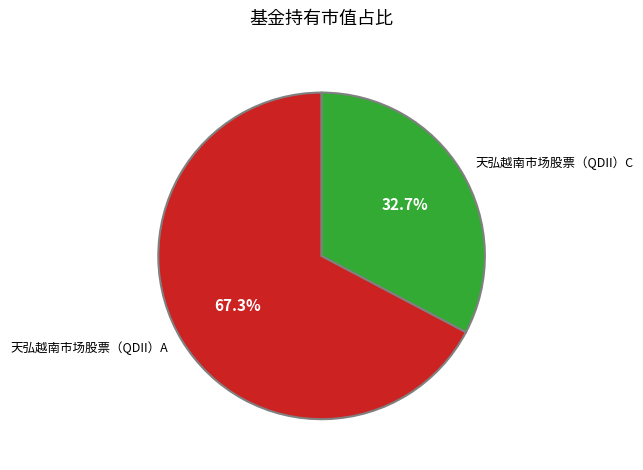

What is the smallest slice in the pie chart?

天弘越南市场股票（QDII）C